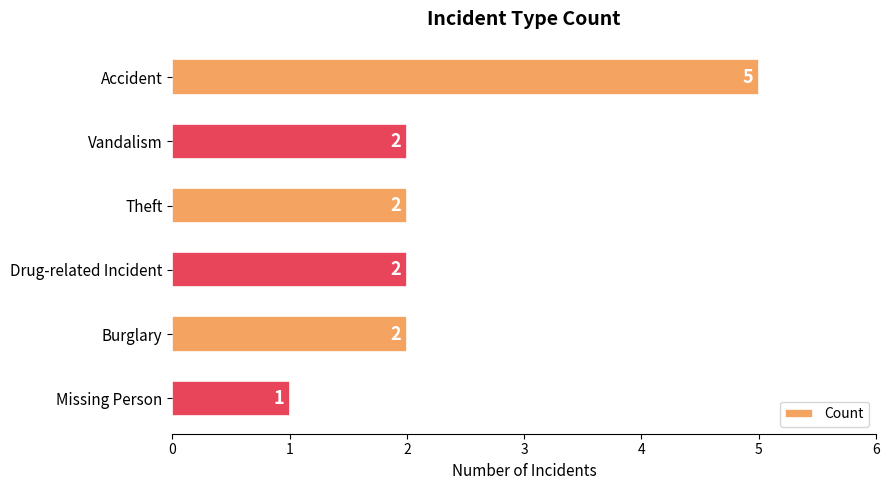

Reading top to bottom, list all the values displayed in this chart.

5	2	2	2	2	1